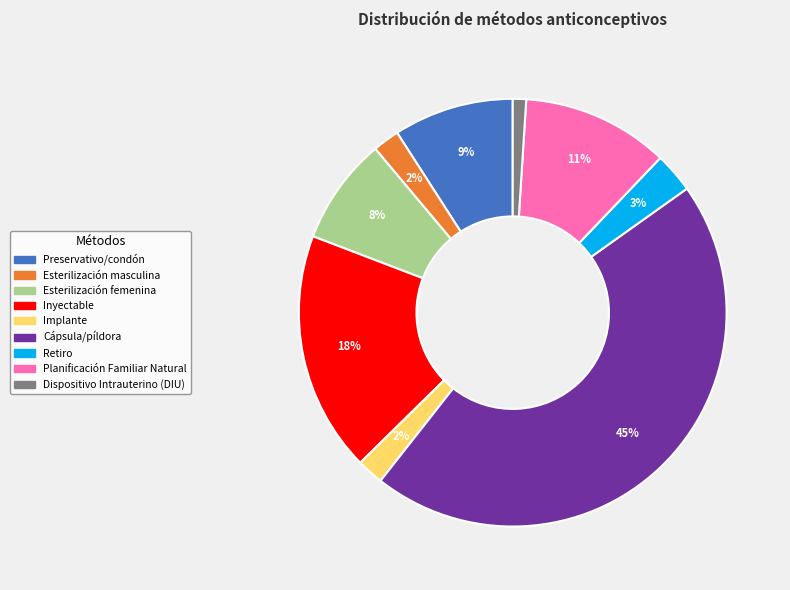

Count the number of slices in the pie.

9